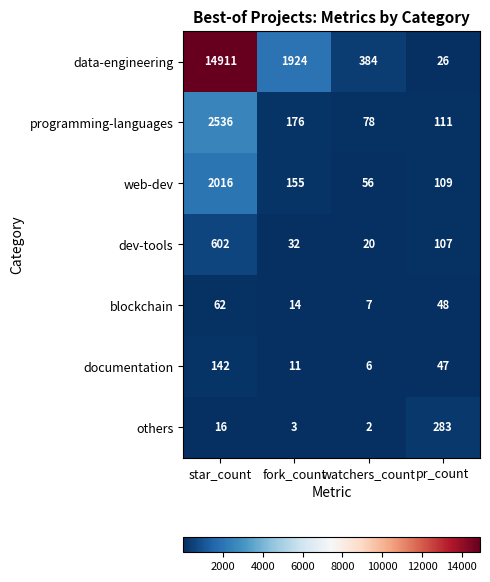

Is the value of web-dev at star_count greater than the value of dev-tools at pr_count?

Yes